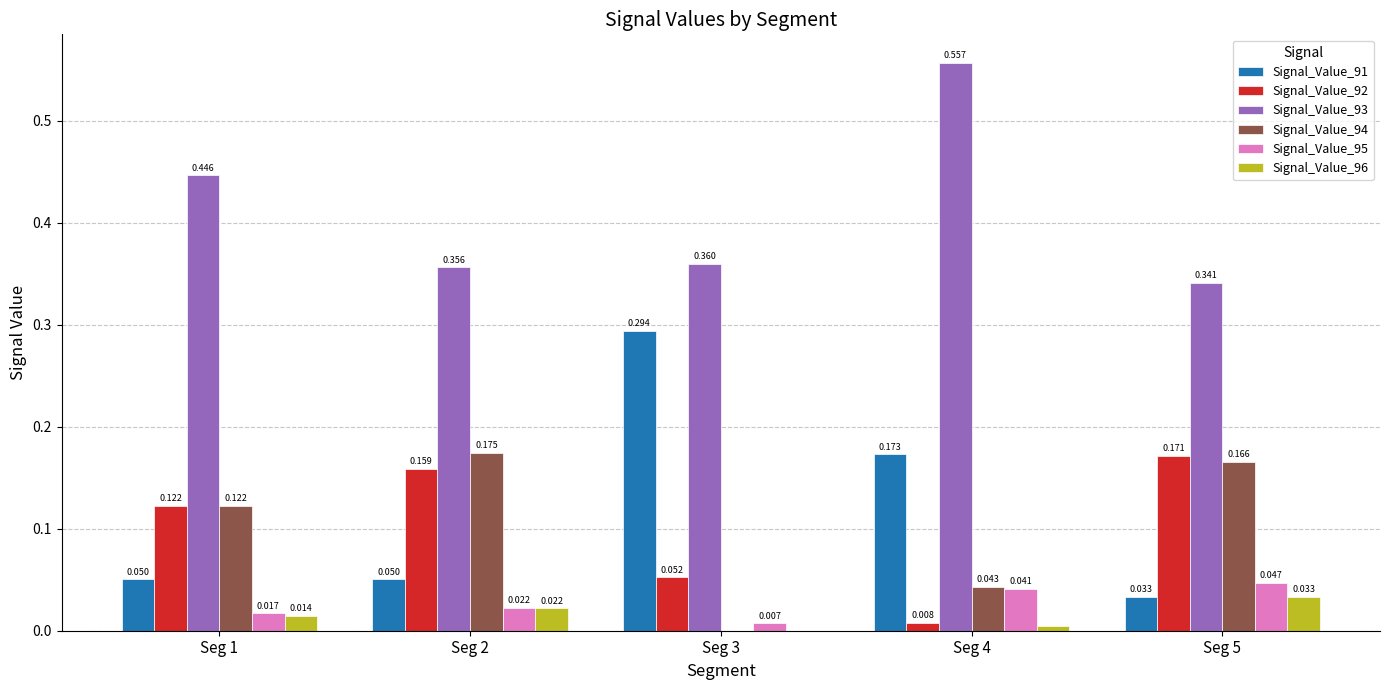

How many Signal_Value_94 values are between 0 and 1?

5